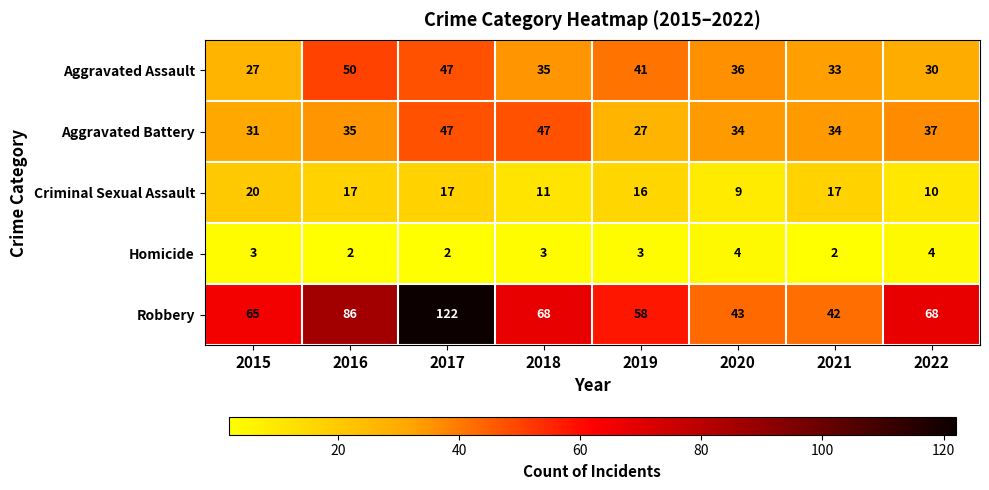

How many categories are shown in the chart?

8